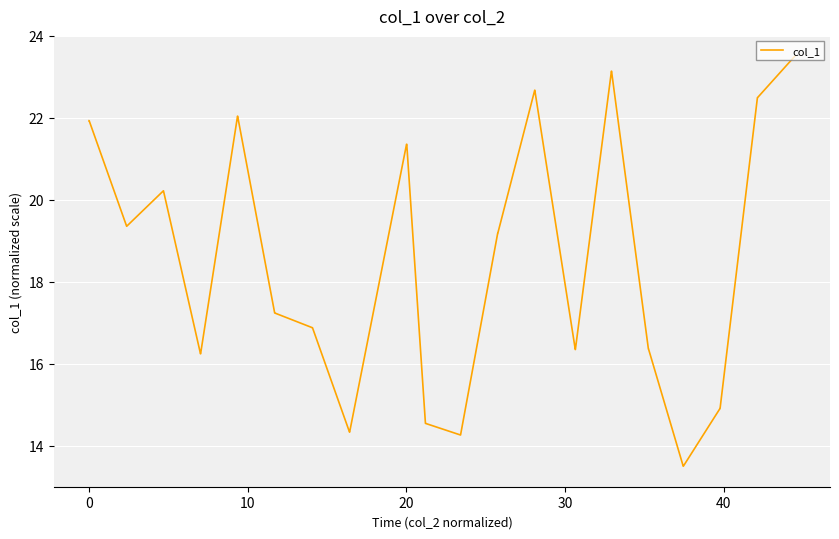

What is the average value?

18.5